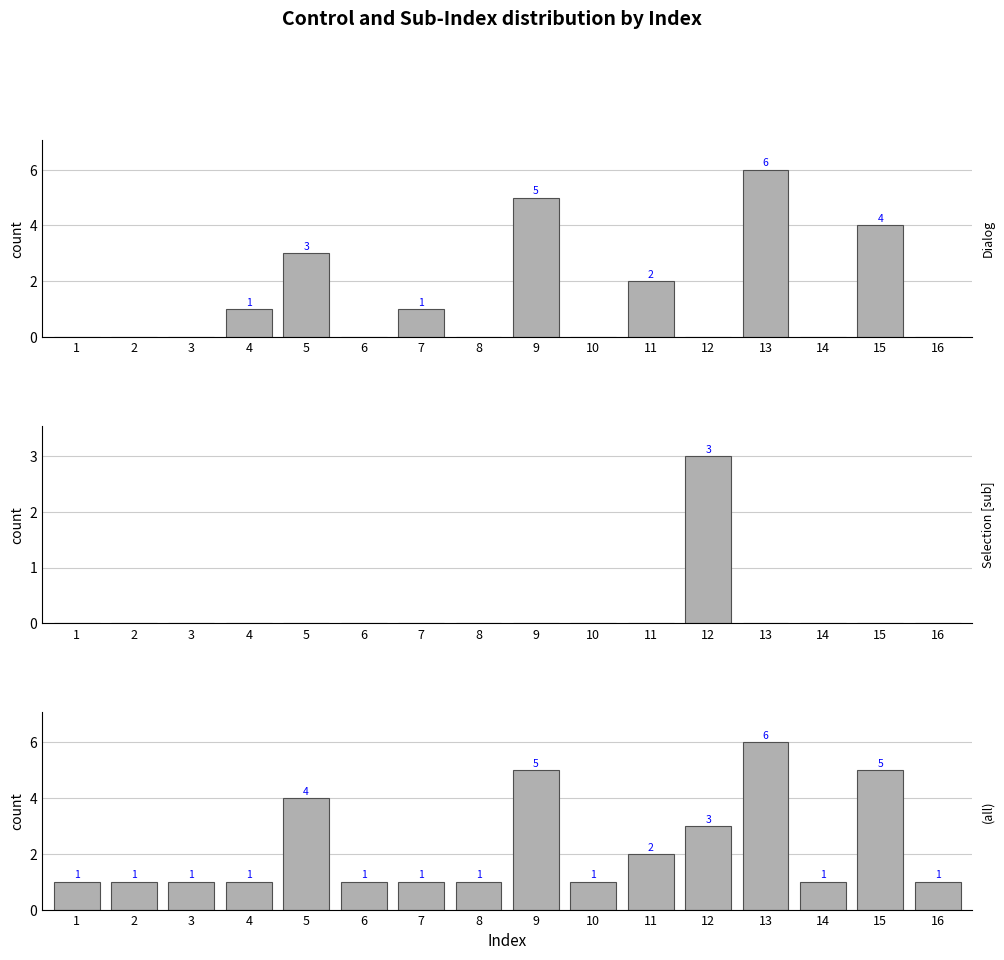

Where is Selection [sub] nearest to the value 1?

1